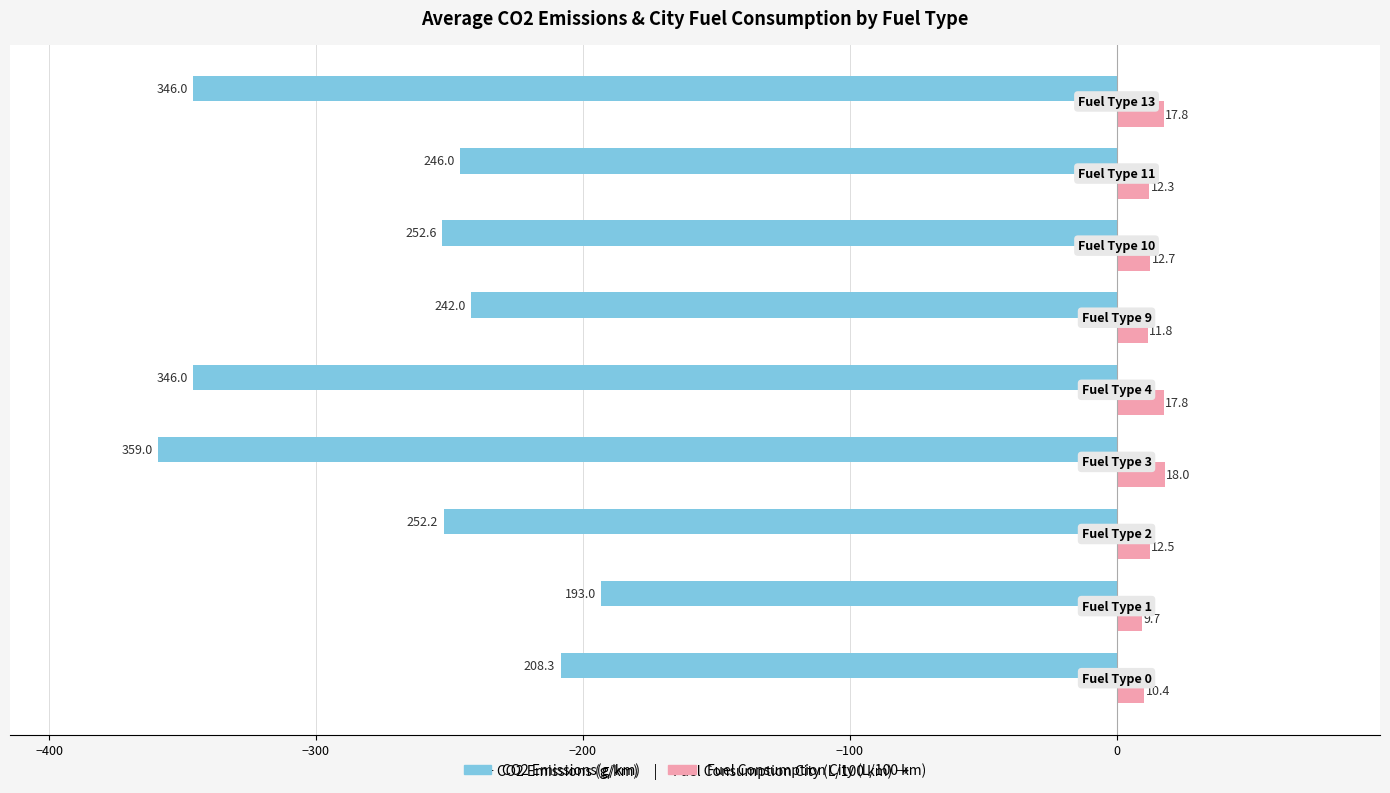

What is the sum of all Fuel Consumption City (L/100 km) values?

123.0